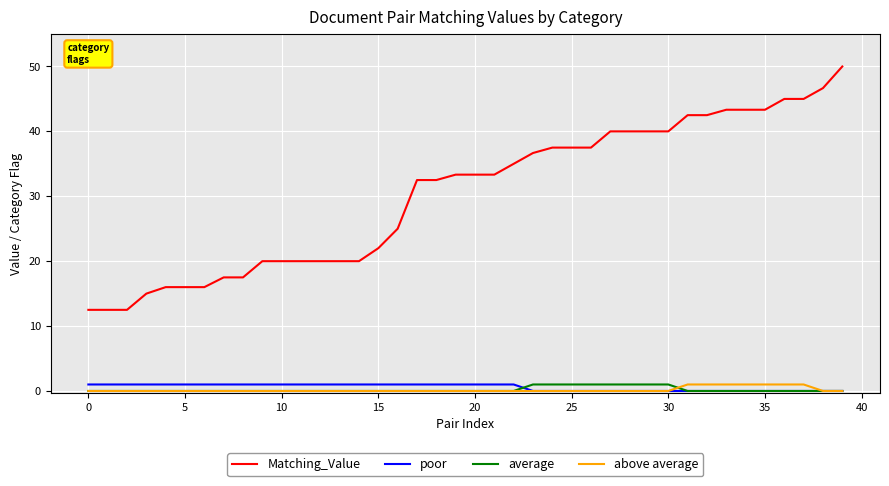

Which series has the widest spread of values?

Matching_Value